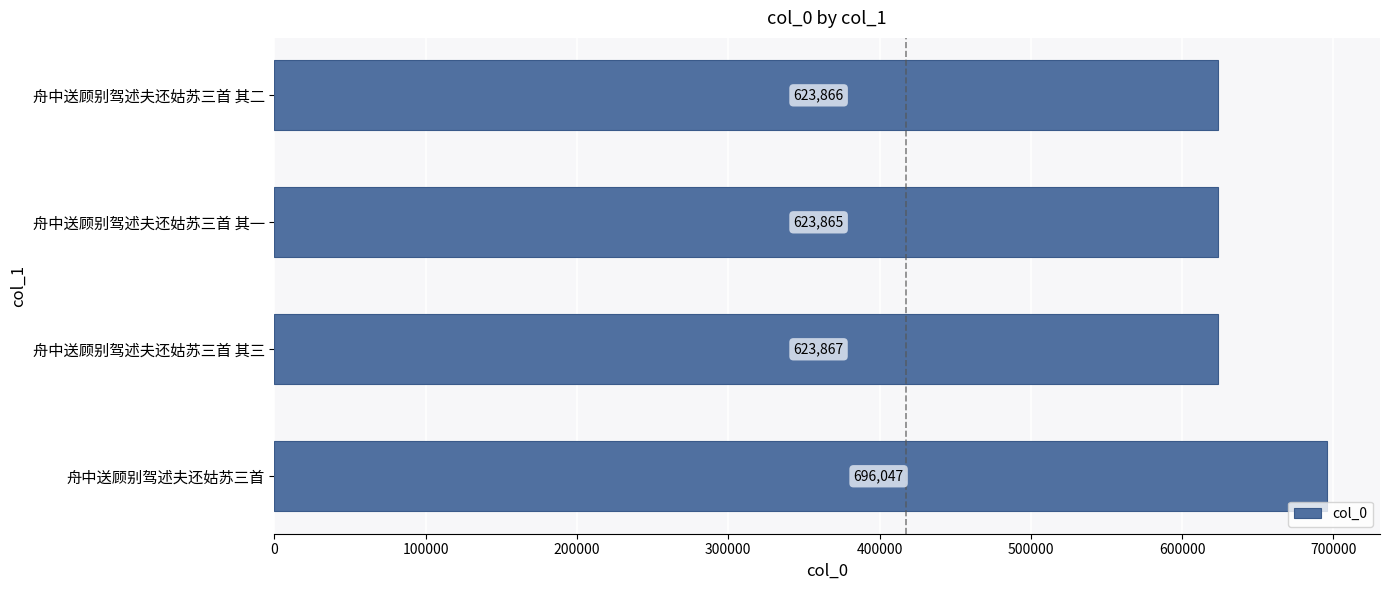

What is the change in value from 舟中送顾别驾述夫还姑苏三首 to 舟中送顾别驾述夫还姑苏三首 其二?

-72181